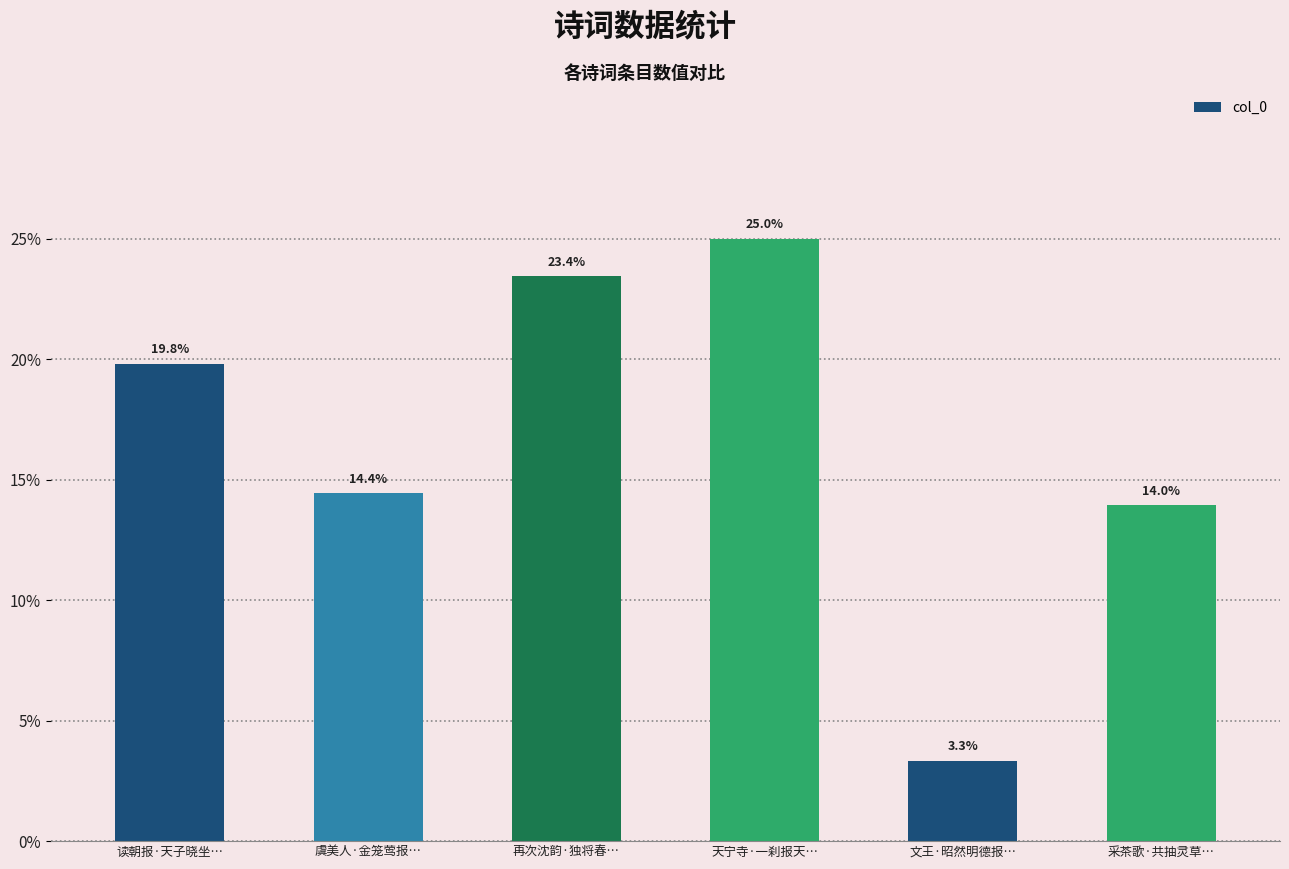

What is the label of the 1st bar from the right?

采茶歌·共抽灵草…